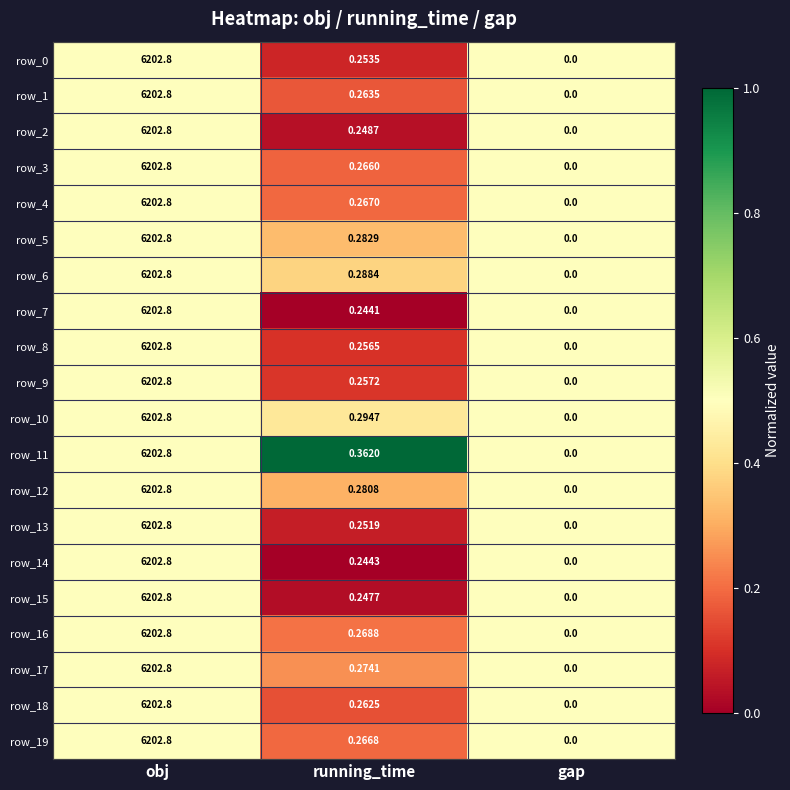

Is it true that row_13 equals 0.9 at obj?

False